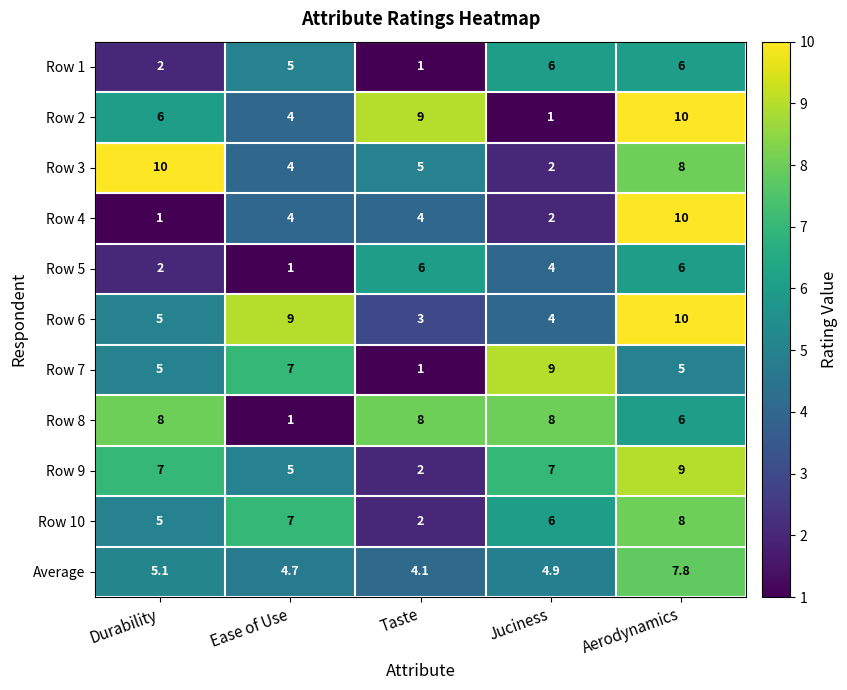

The value of Row 4 at Durability is 1.0. True or false?

True